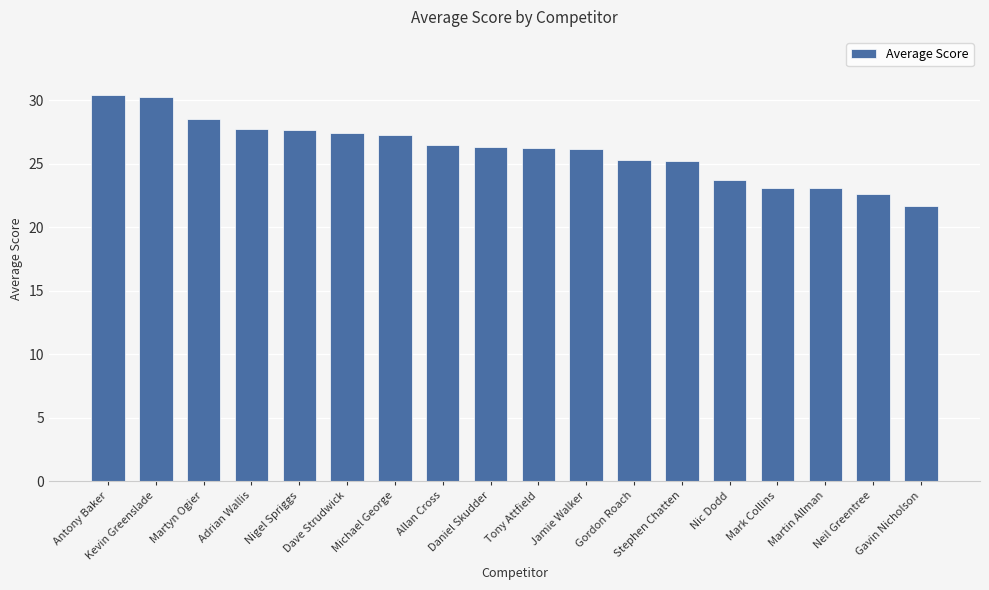

What is the difference between the maximum and second lowest values?

7.8